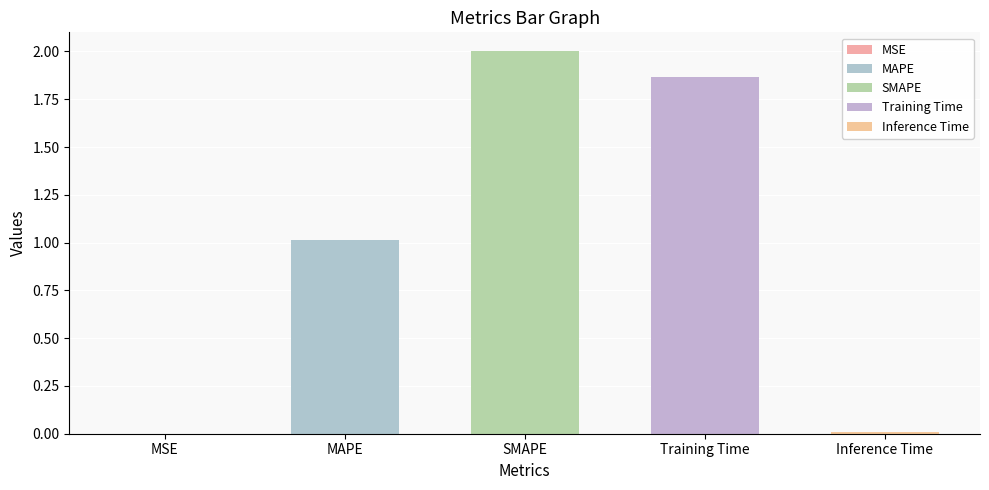

What is the sum of the values at Inference Time and MAPE?

1.0